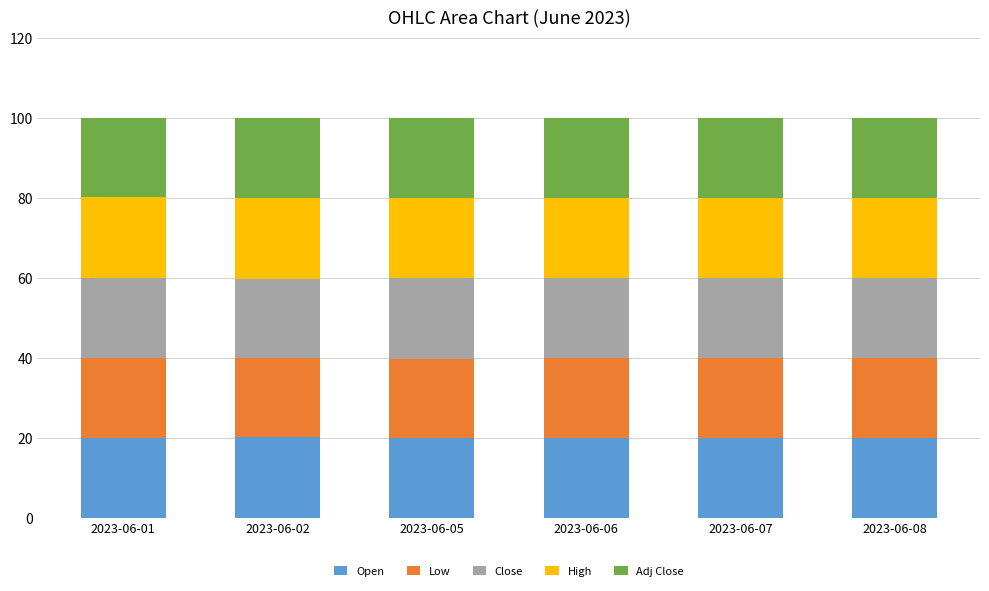

How many data points does each series have?

6